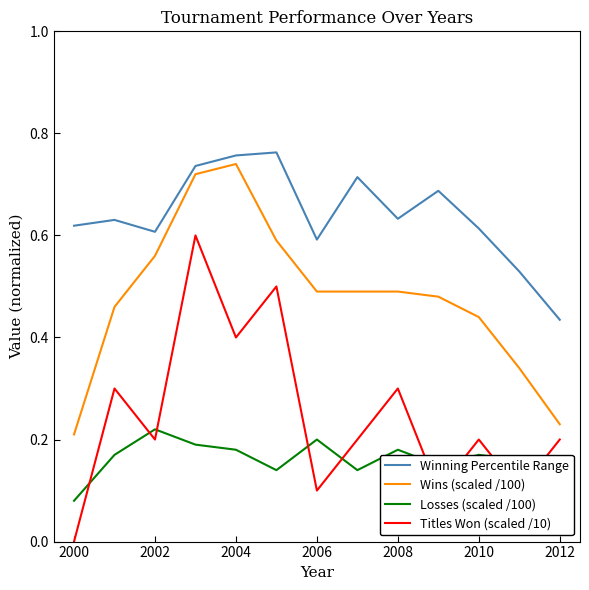

True or false: Winning Percentile Range and Losses (scaled /100) cross at least once.

False